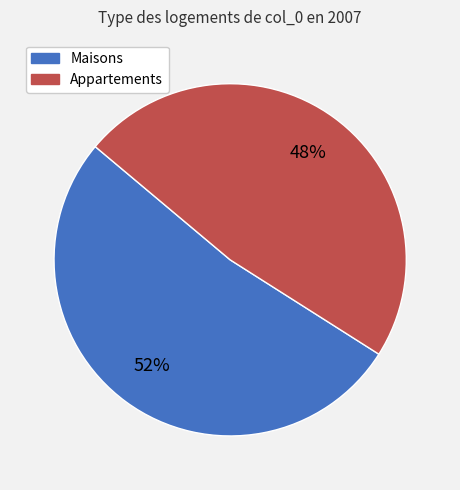

To the nearest percent, what is the average slice percentage?

50%